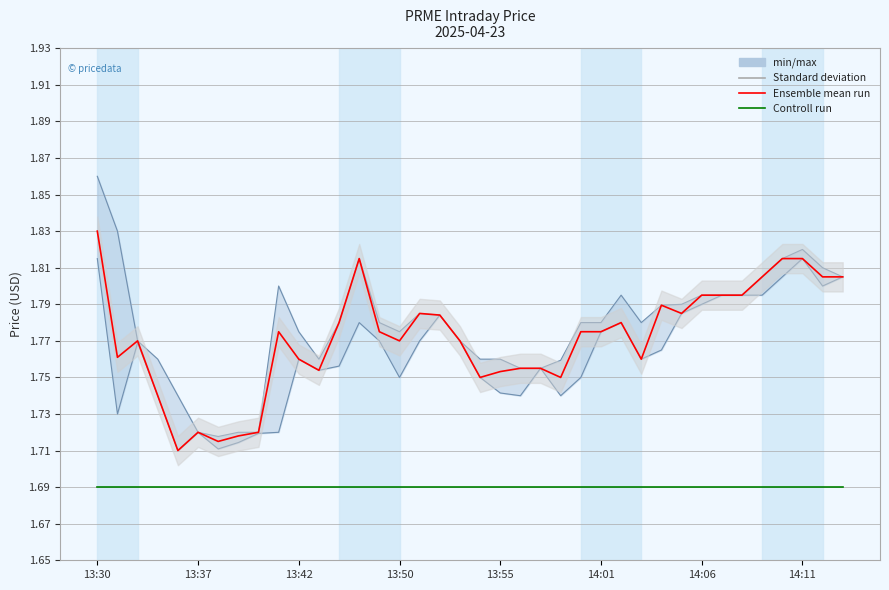

How many categories are shown in the chart?

38